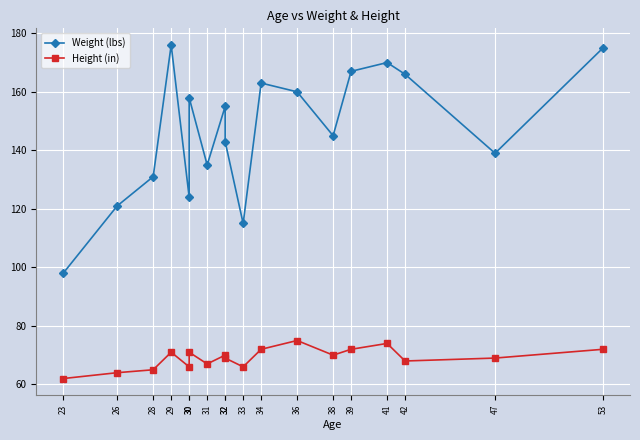

True or false: Weight (lbs) and Height (in) cross at least once.

False